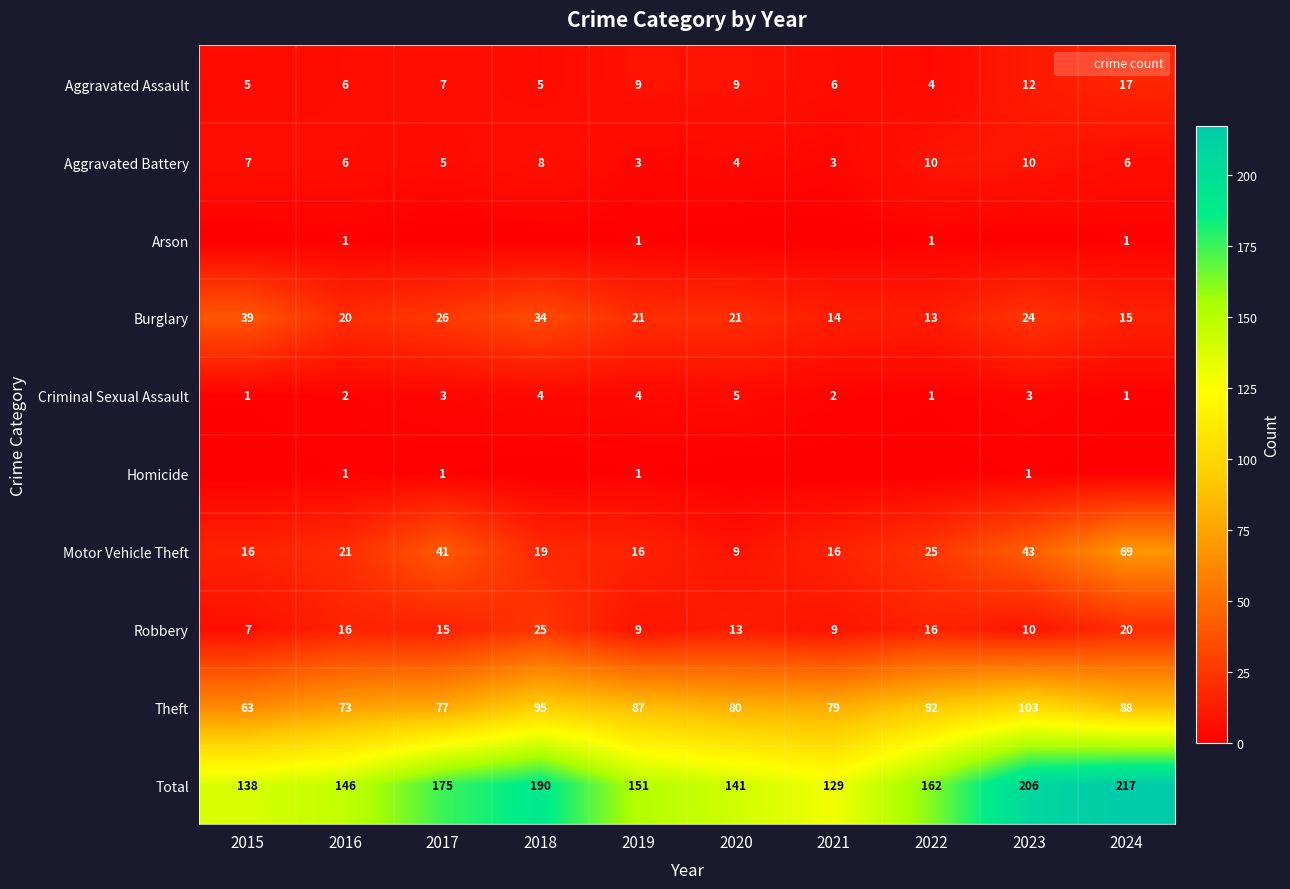

What is the difference between the maximum and minimum values in the Aggravated Assault series?

13